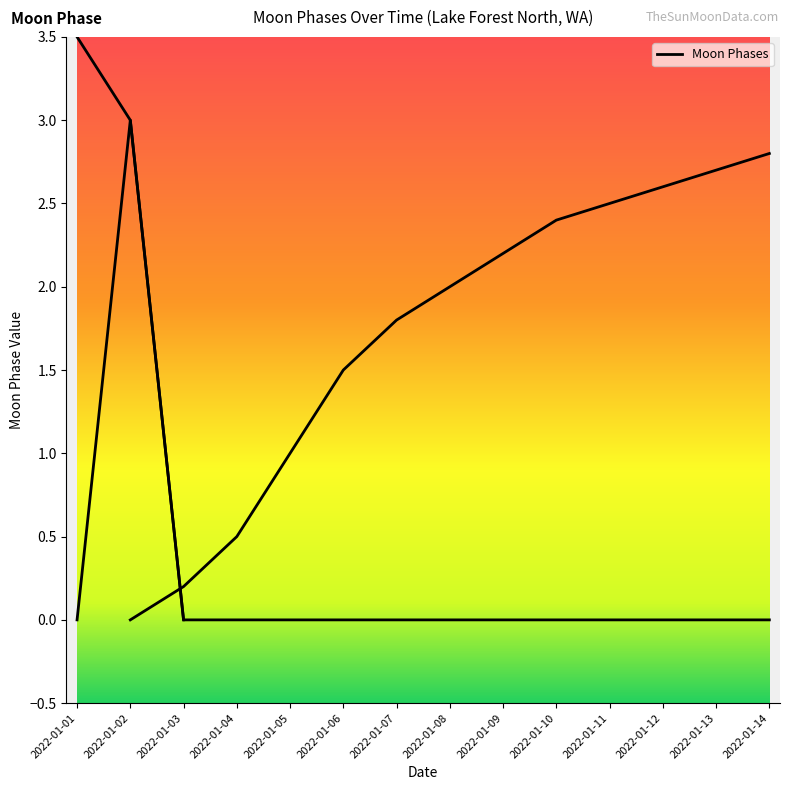

List the labels in order of value, largest first.

2022-01-02, 2022-01-01, 2022-01-03, 2022-01-04, 2022-01-05, 2022-01-06, 2022-01-07, 2022-01-08, 2022-01-09, 2022-01-10, 2022-01-11, 2022-01-12, 2022-01-13, 2022-01-14